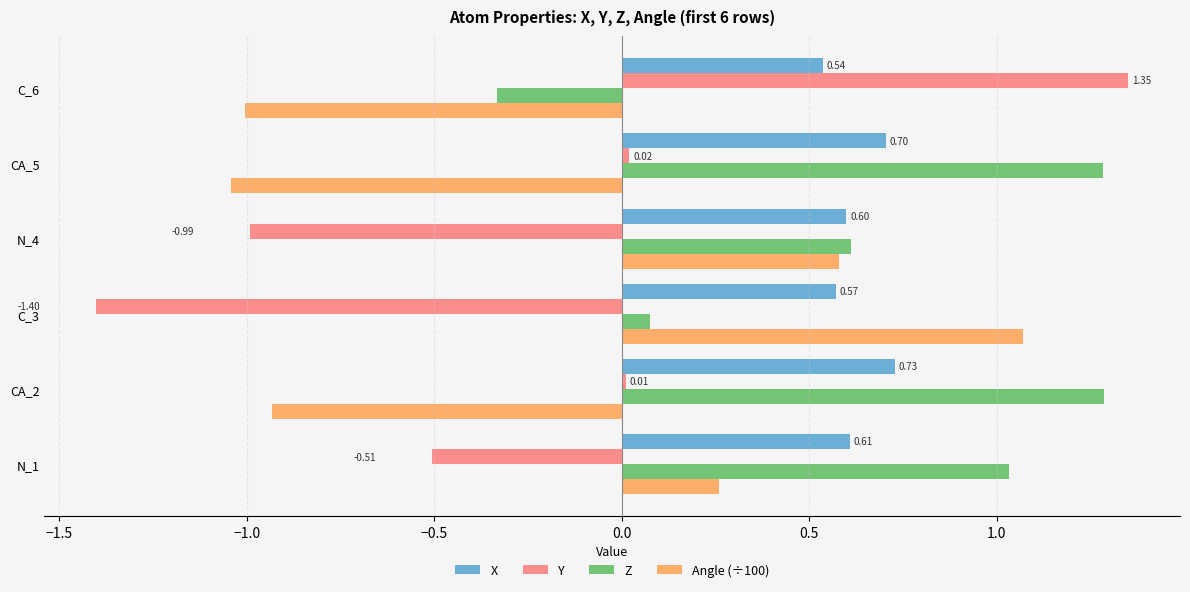

What is the difference between the Angle (÷100) values at CA_5 and C_3?

2.1